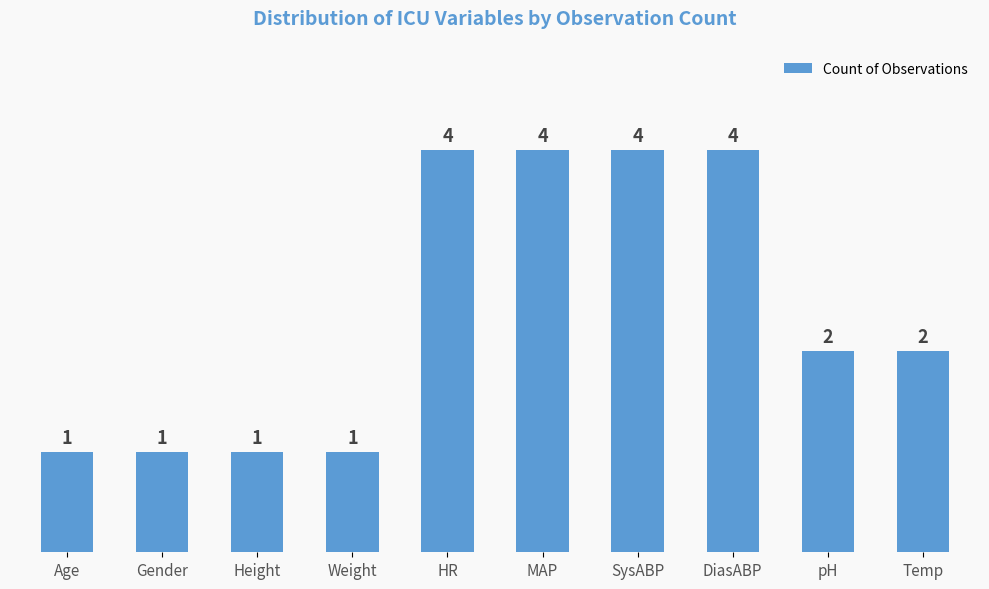

True or false: the data shows 3 at Temp.

False